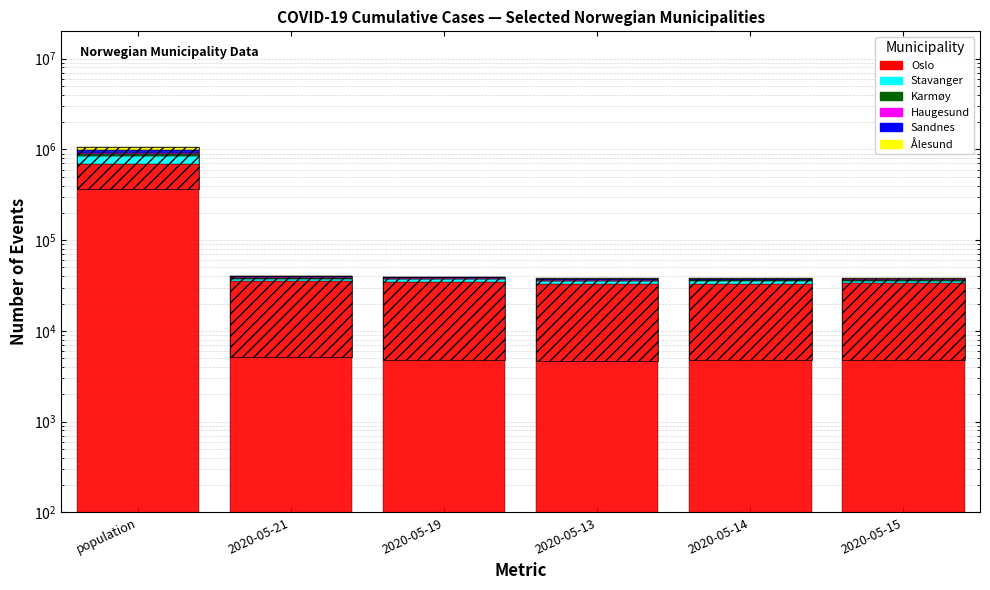

Which has a higher value, 2020-05-13 or 2020-05-15?

2020-05-15